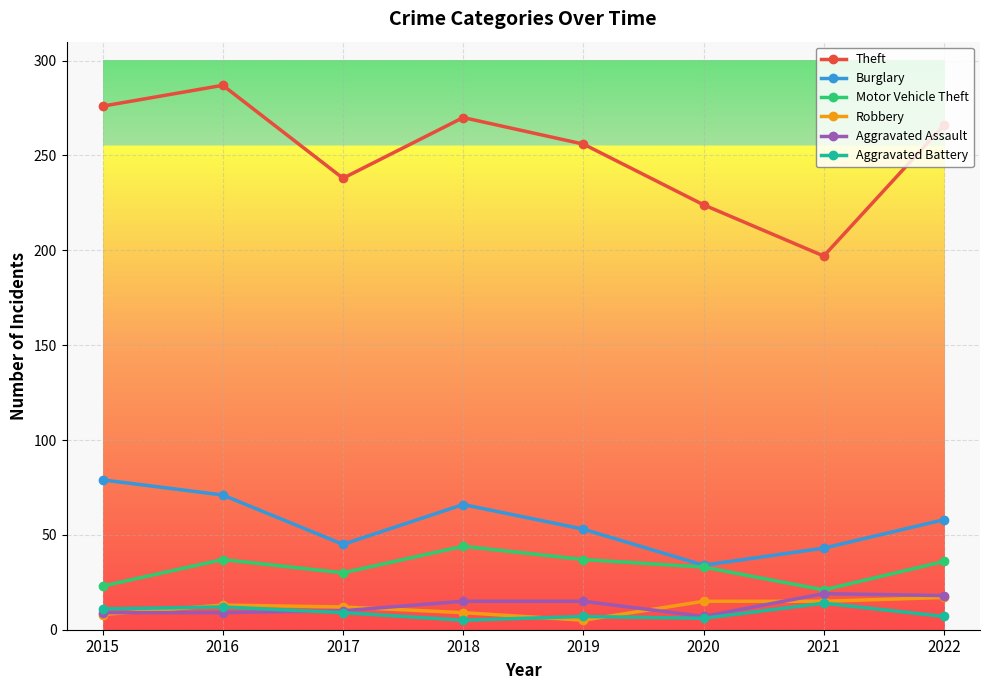

Which series has the widest spread of values?

Theft